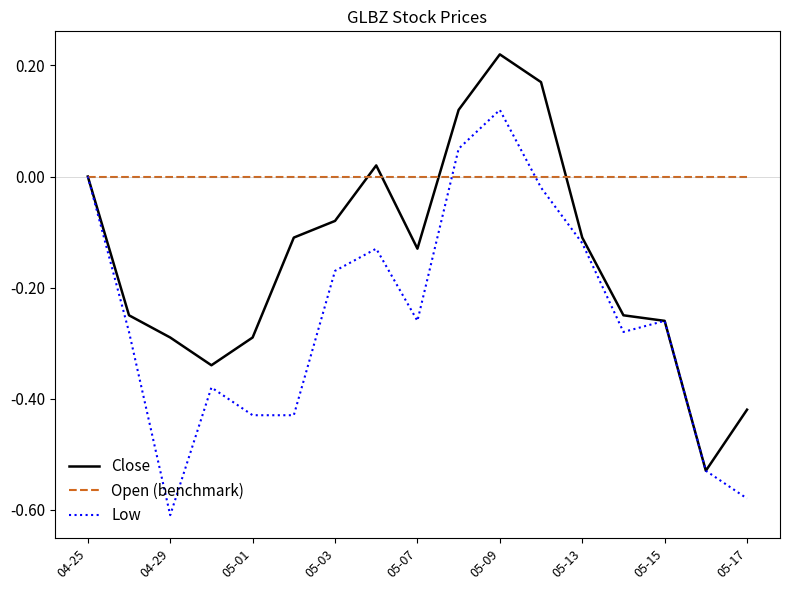

Which series has the largest total across all categories?

Open (benchmark)